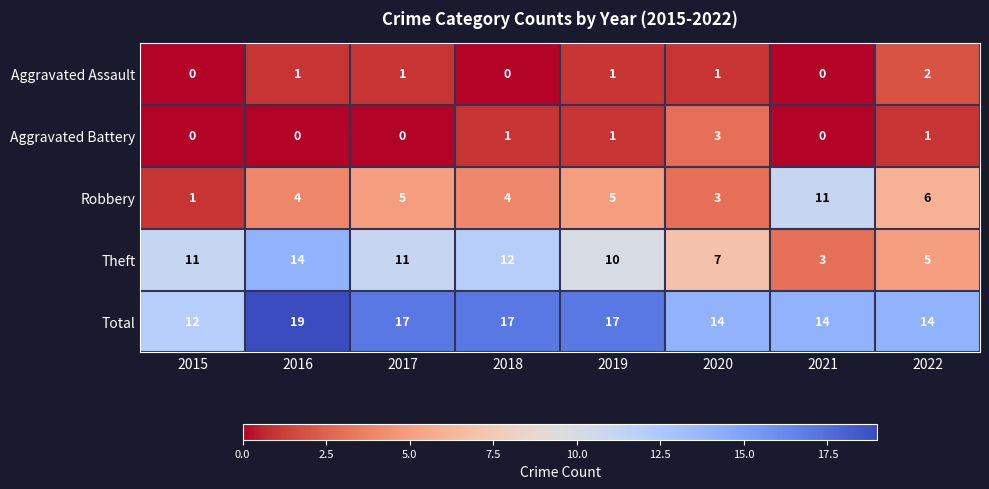

How many categories are shown in the chart?

8